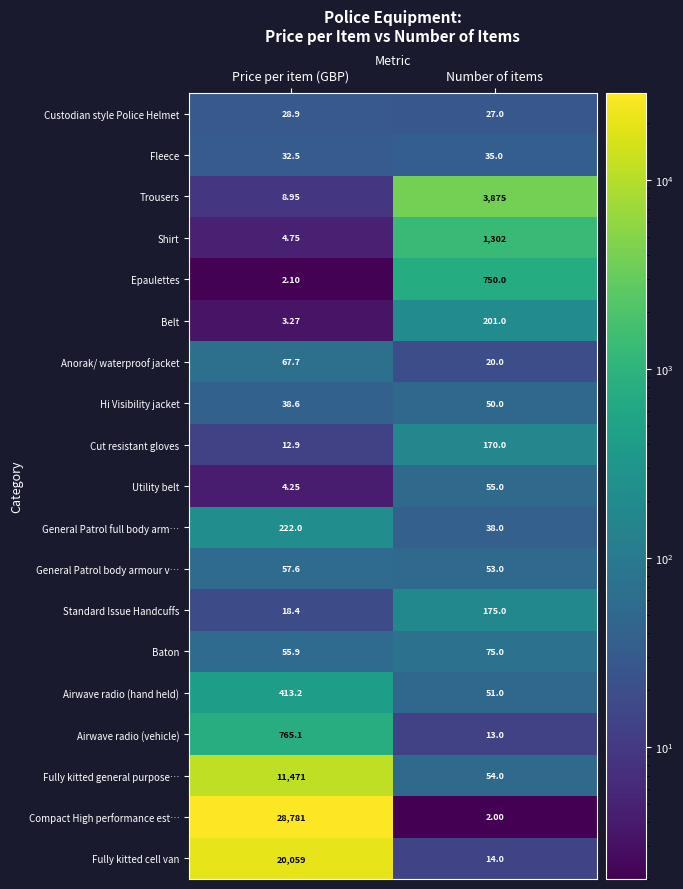

At which category is the sum across all series the highest?

Price per item (GBP)